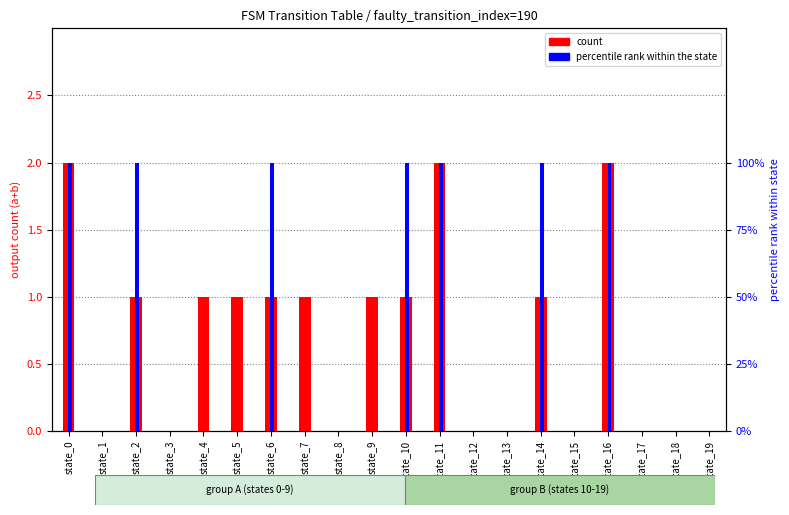

List the series in order of their peak value, lowest first.

percentile rank within the state, count